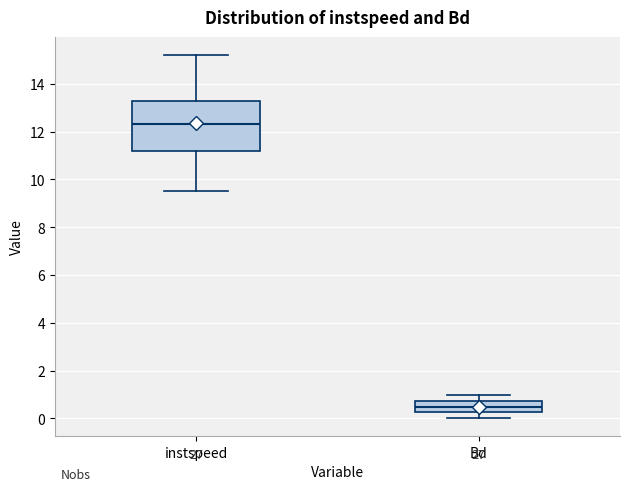

Reading left to right, read every box against the y-axis: the position of its median line, the range the box covers, and the ends of its whiskers. The values are not printed on the chart, so give them approximately, as read against the axis.

instspeed: median 12.4, box 11.2 to 13.2, whiskers 9.6 to 15.2
Bd: median 0.4, box 0.2 to 0.8, whiskers 0.0 to 1.0